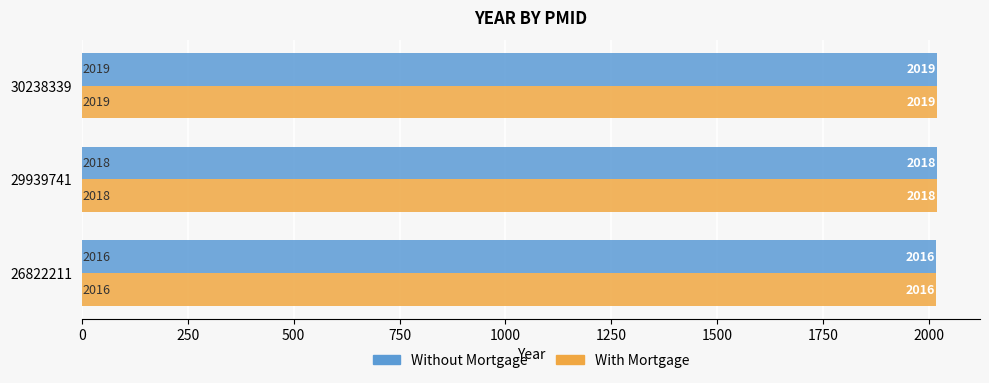

What is the smallest value displayed?

2016